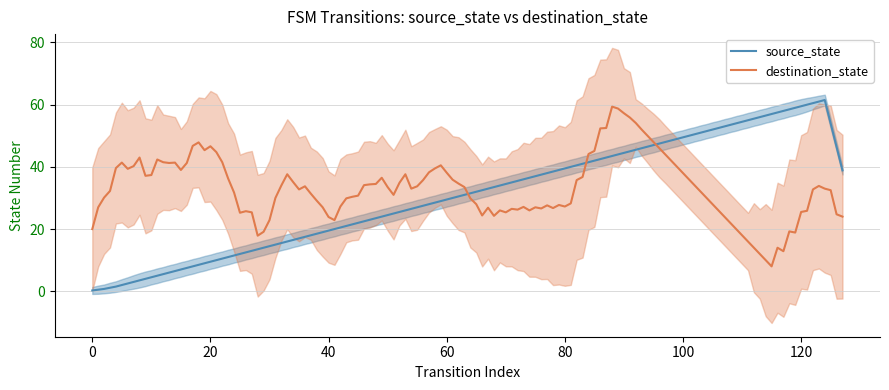

Between 9 and 17, which series saw the biggest shift?

source_state